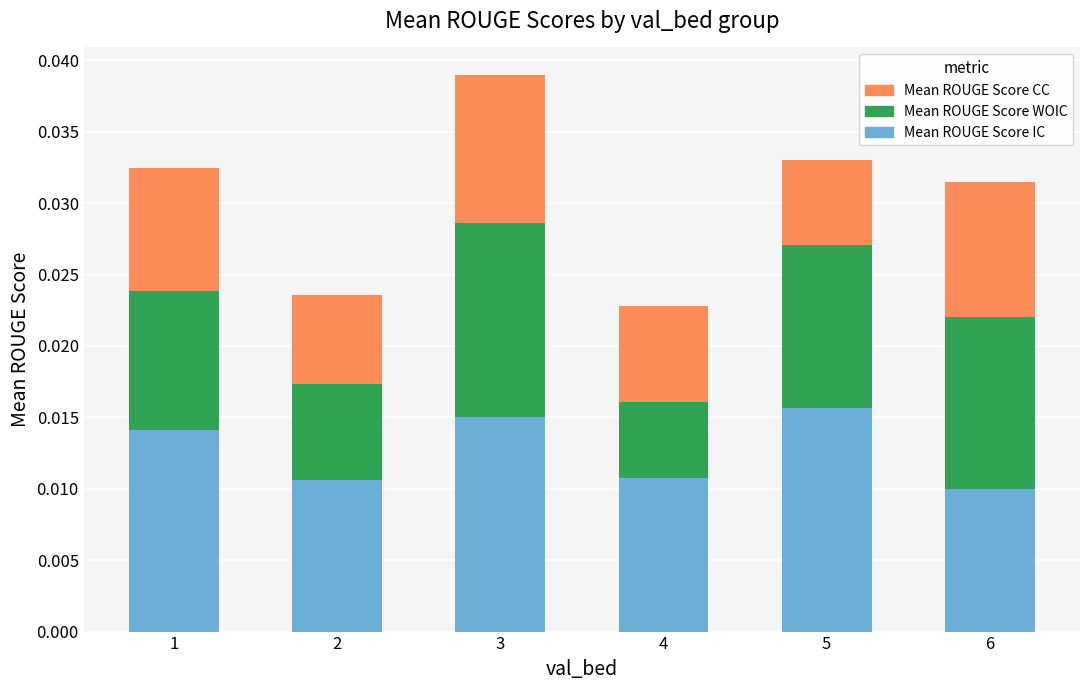

Which series has the widest spread of values?

Mean ROUGE Score WOIC